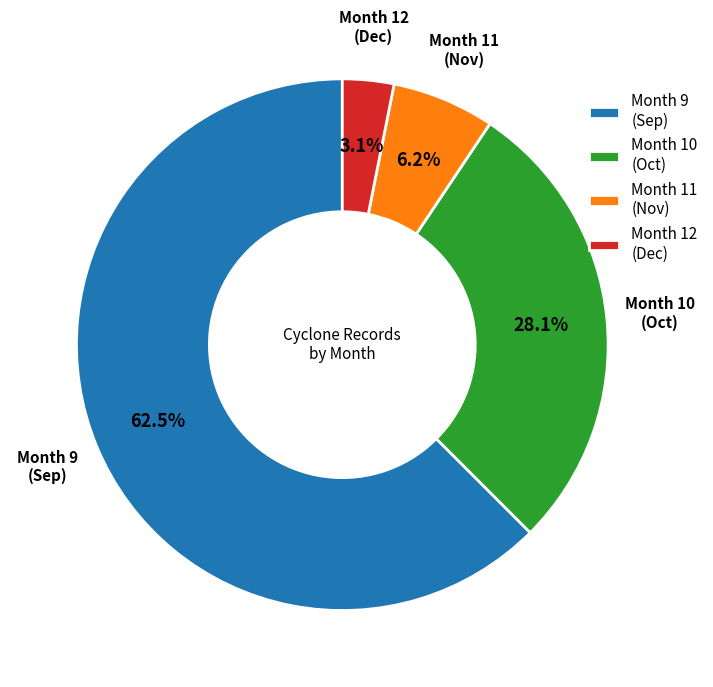

Is there any slice that represents more than half of the pie?

Yes